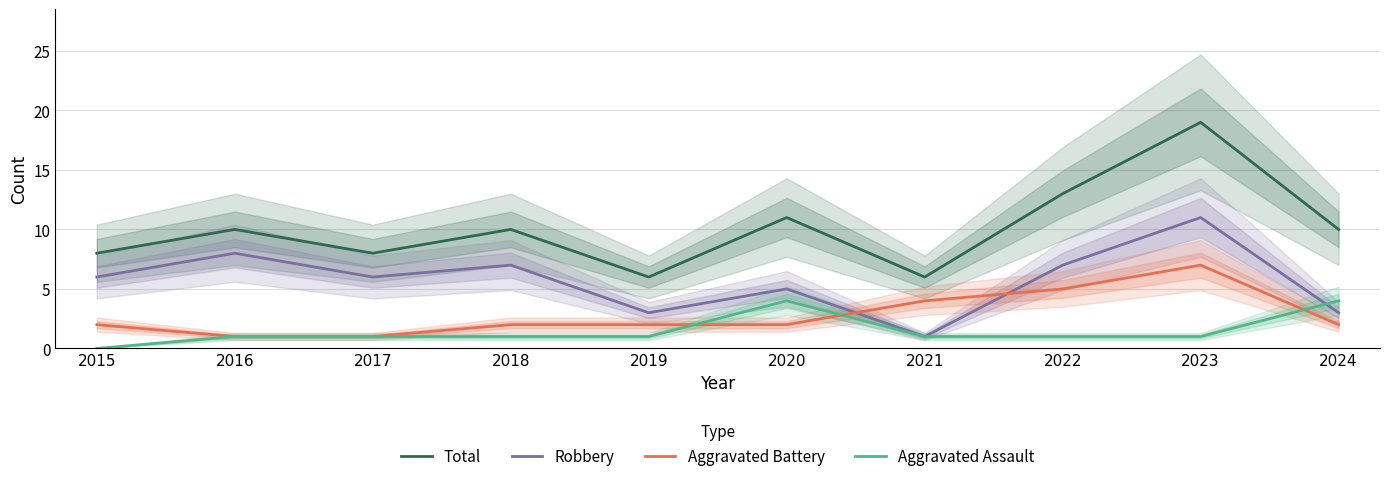

What value does the Aggravated Assault series have at 2022?

1